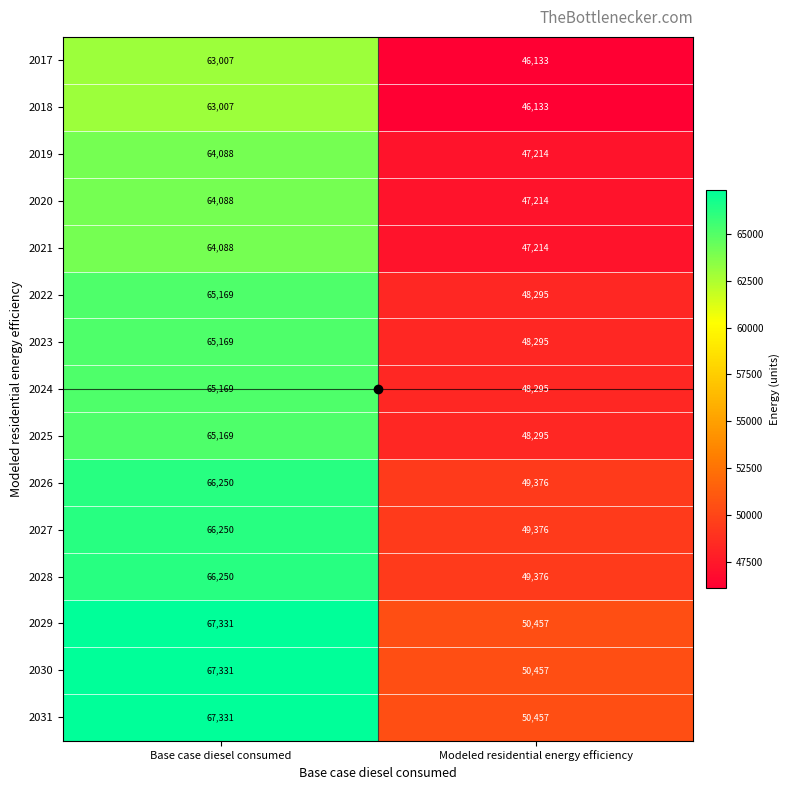

What is the difference between the 2026 values at Modeled residential energy efficiency and Base case diesel consumed?

16874